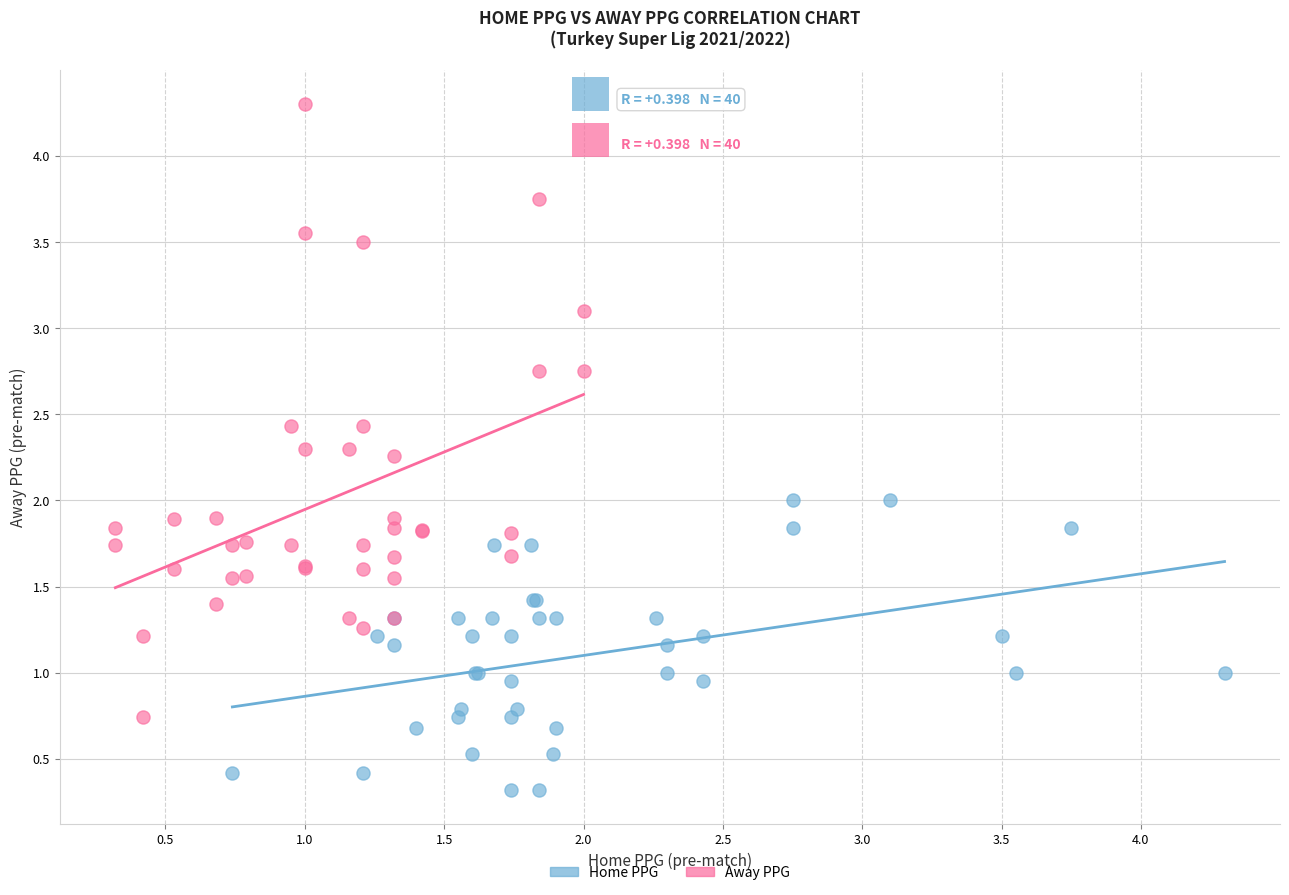

Which series contains the lowest Y value?

Home PPG